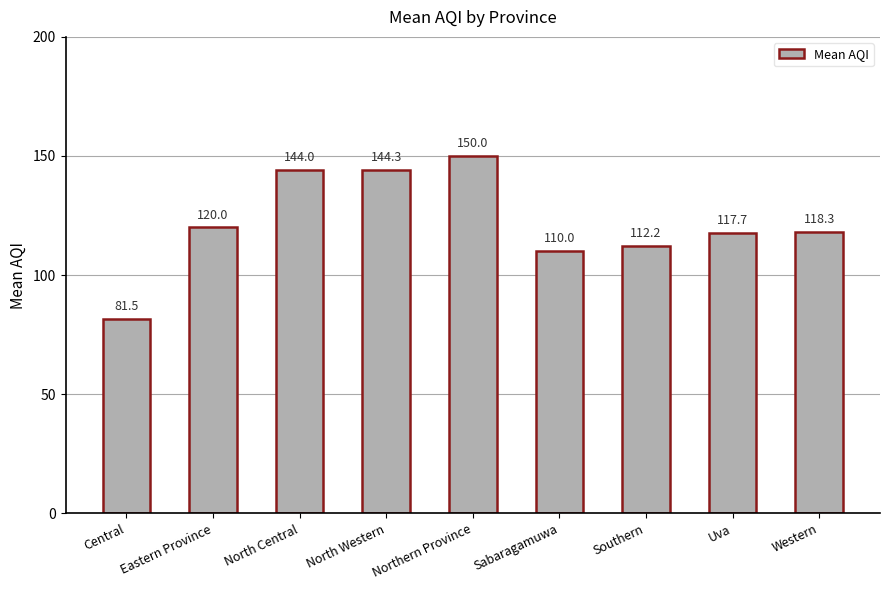

What is the sum of the values at Northern Province and Western?

268.3